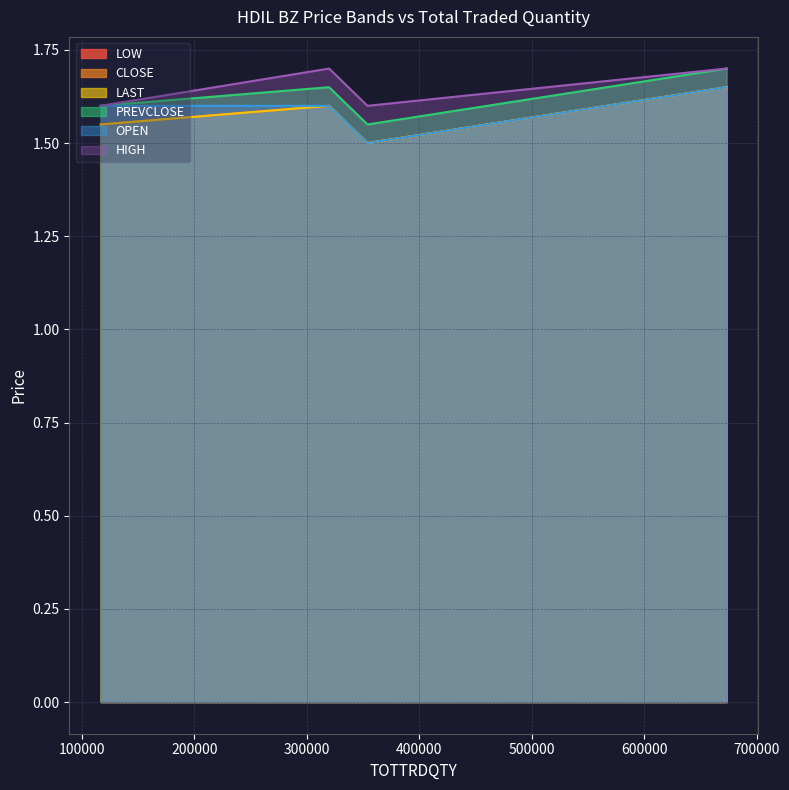

True or false: LAST has more than 0 points higher than both neighbors.

False